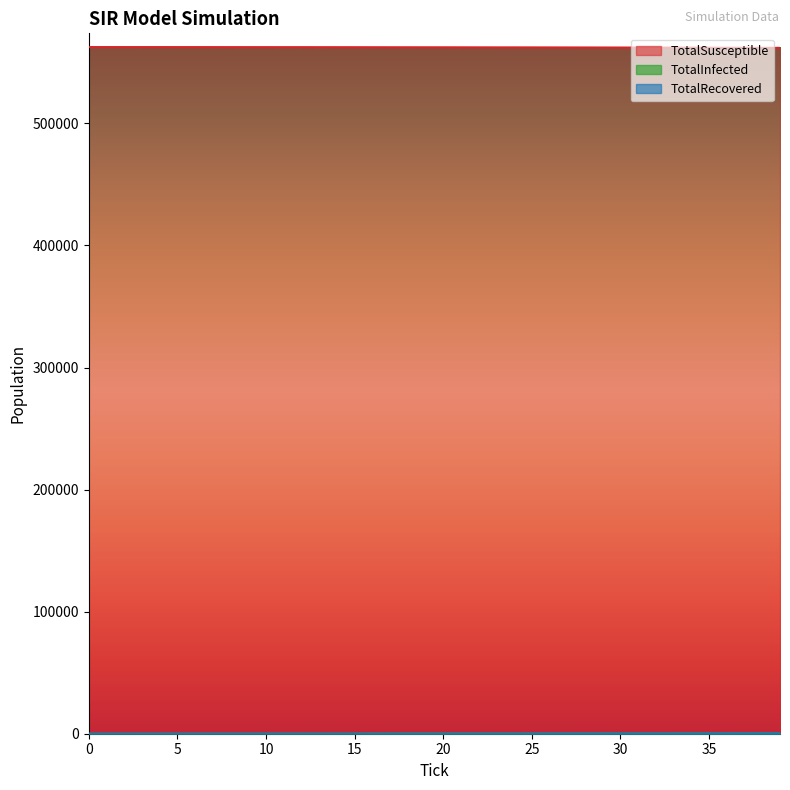

Reading left to right, list all the values displayed in this chart.

TotalSusceptible: 562494	562490	562487	562484	562478	562473	562471	562457	562448	562438	562431	562425	562422	562405	562397	562383	562362	562343	562333	562316	562305	562287	562264	562250	562241	562225	562201	562186	562163	562139	562117	562088	562066	562031	562005	561964	561933	561903	561863	561834
TotalInfected: 6	10	13	15	20	25	25	37	44	54	59	61	61	71	76	83	97	112	118	134	136	147	164	164	161	166	178	181	197	213	221	241	244	268	280	307	326	342	363	370
TotalRecovered: 0	0	0	1	2	2	4	6	8	8	10	14	17	24	27	34	41	45	49	50	59	66	72	86	98	109	121	133	140	148	162	171	190	201	215	229	241	255	274	296